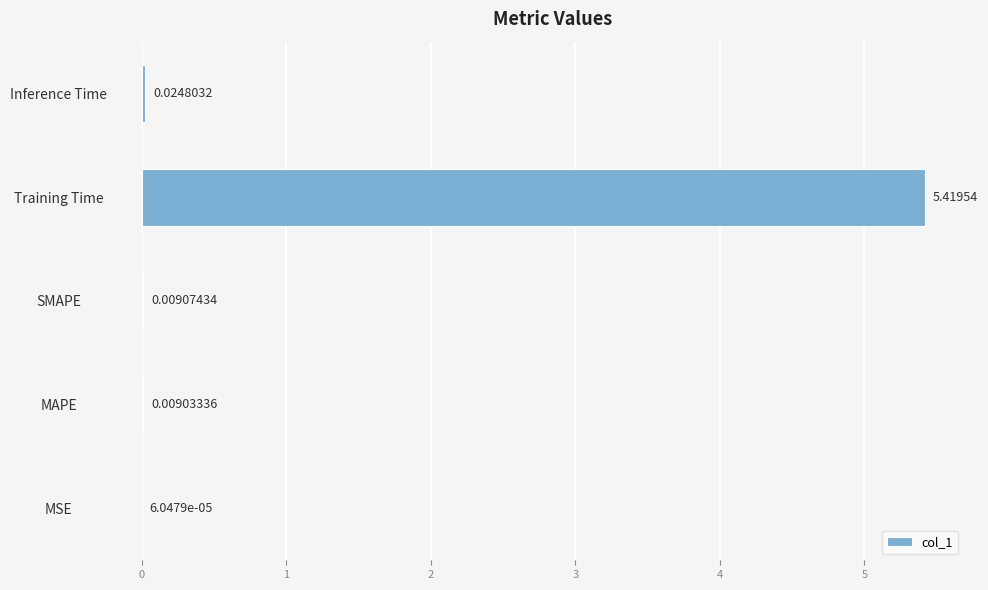

What is the average value?

1.1